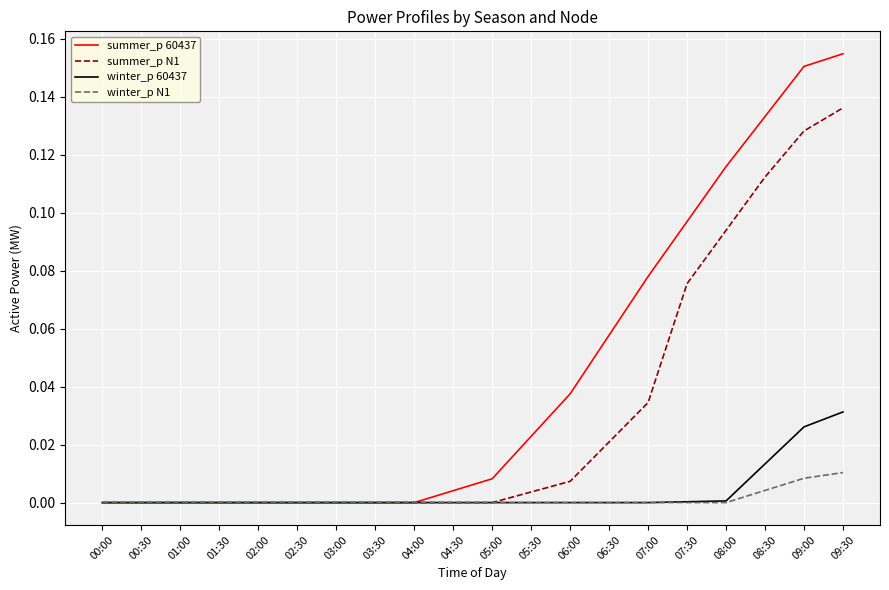

Which category has the highest value across all series?

09:30